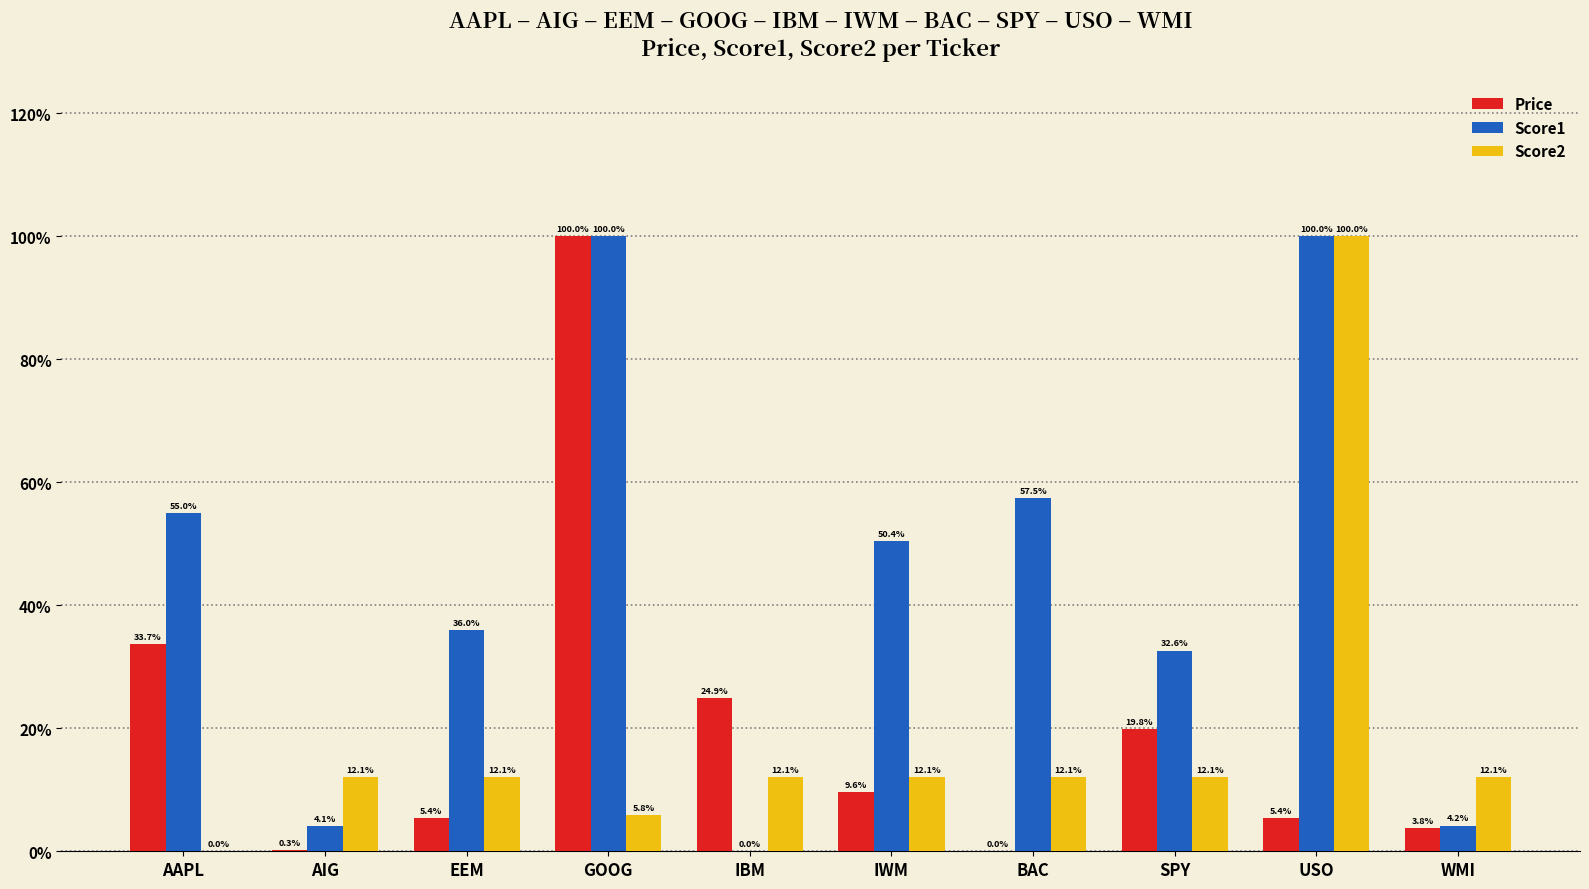

The Price series shows 0.2 at IBM. True or false?

True